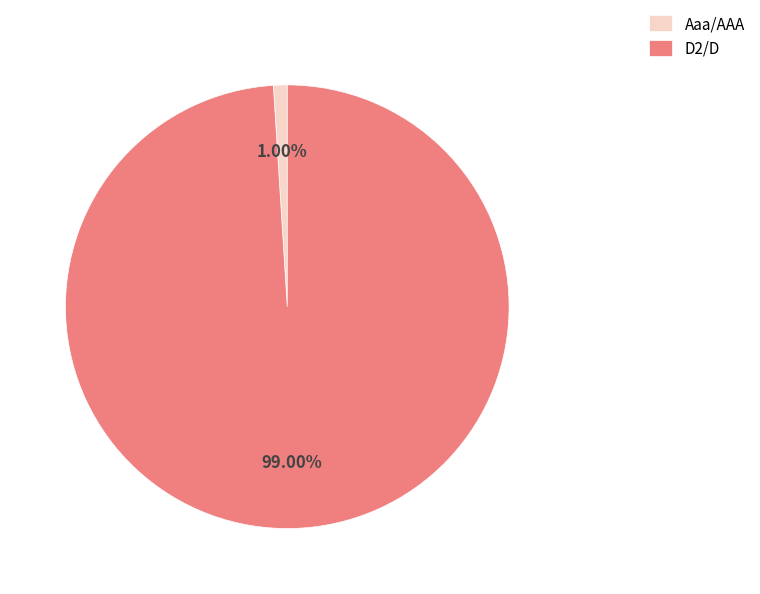

Which slice represents more than half of the pie?

D2/D